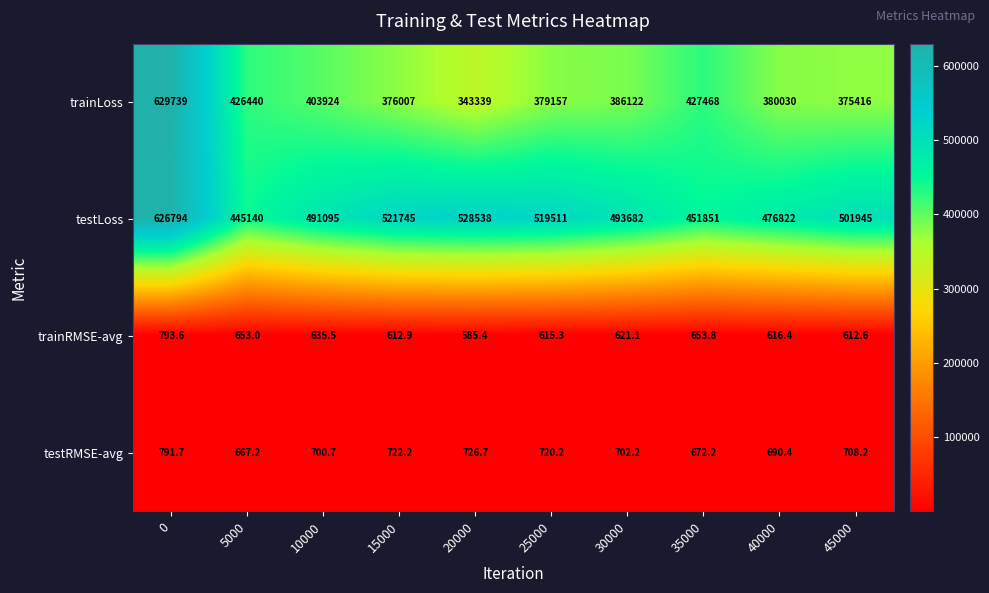

What is the total value across all series at 35000?

880645.0